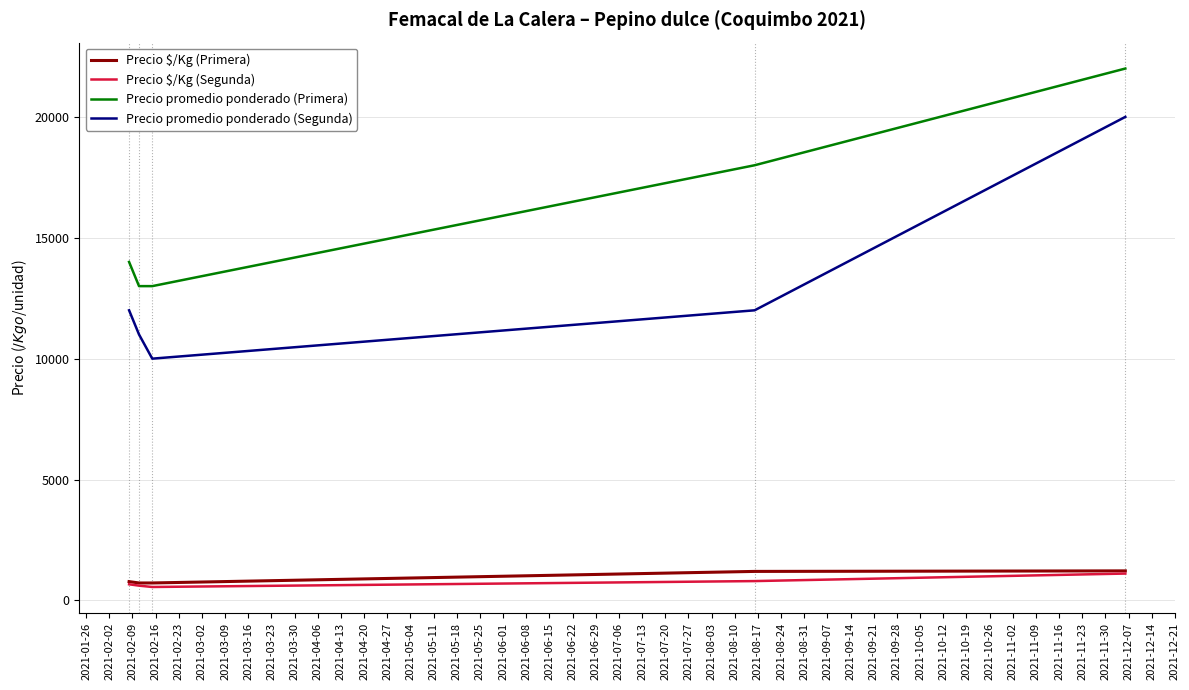

True or false: Precio $/Kg (Primera) and Precio promedio ponderado (Primera) cross at least once.

False